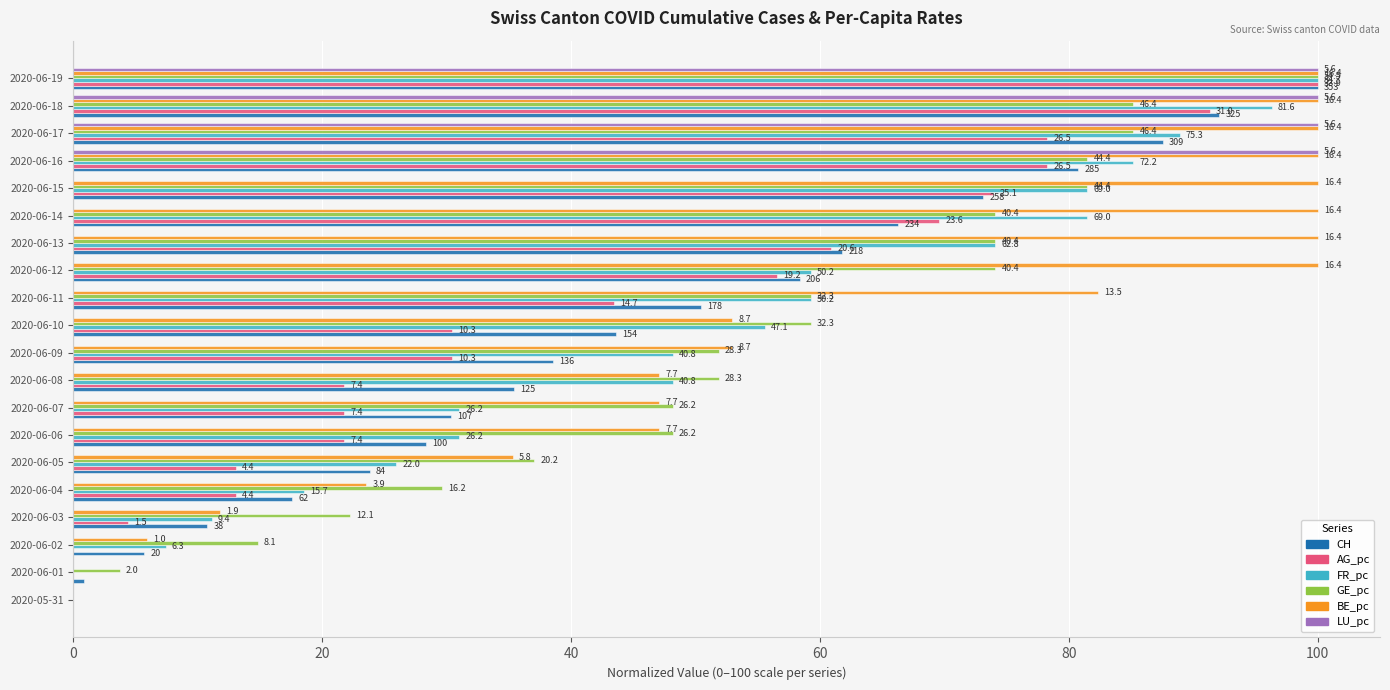

What are all the series names shown in the legend?

CH, AG_pc, FR_pc, GE_pc, BE_pc, LU_pc